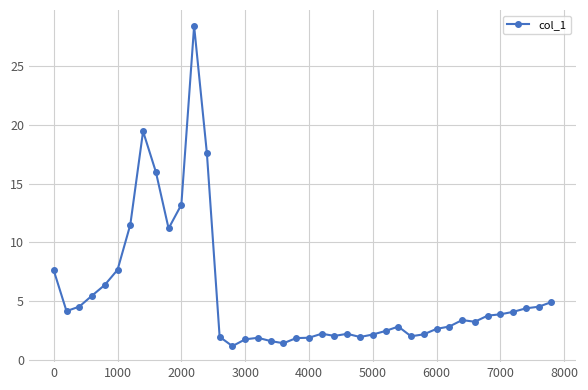

Is this an area chart (filled region under the line)?

No